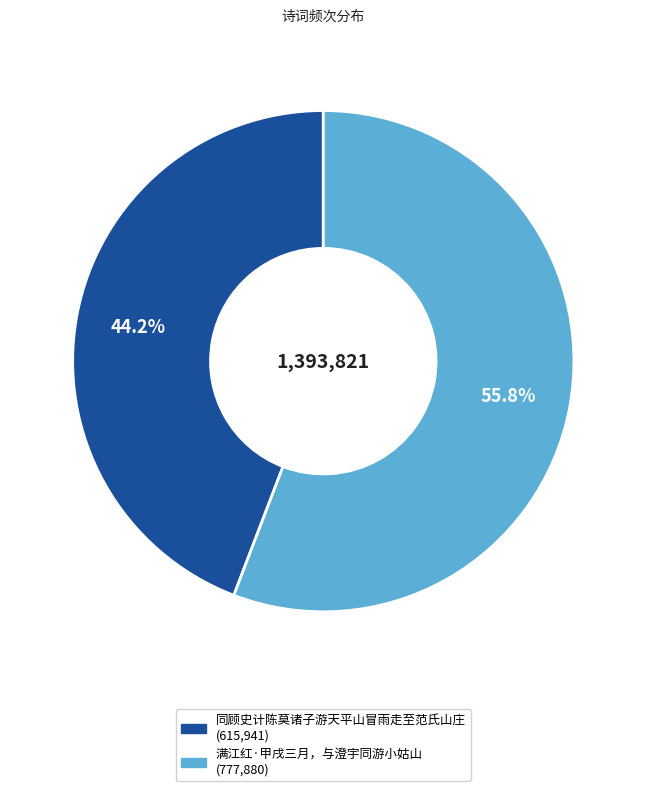

Is there a majority slice in this chart?

Yes